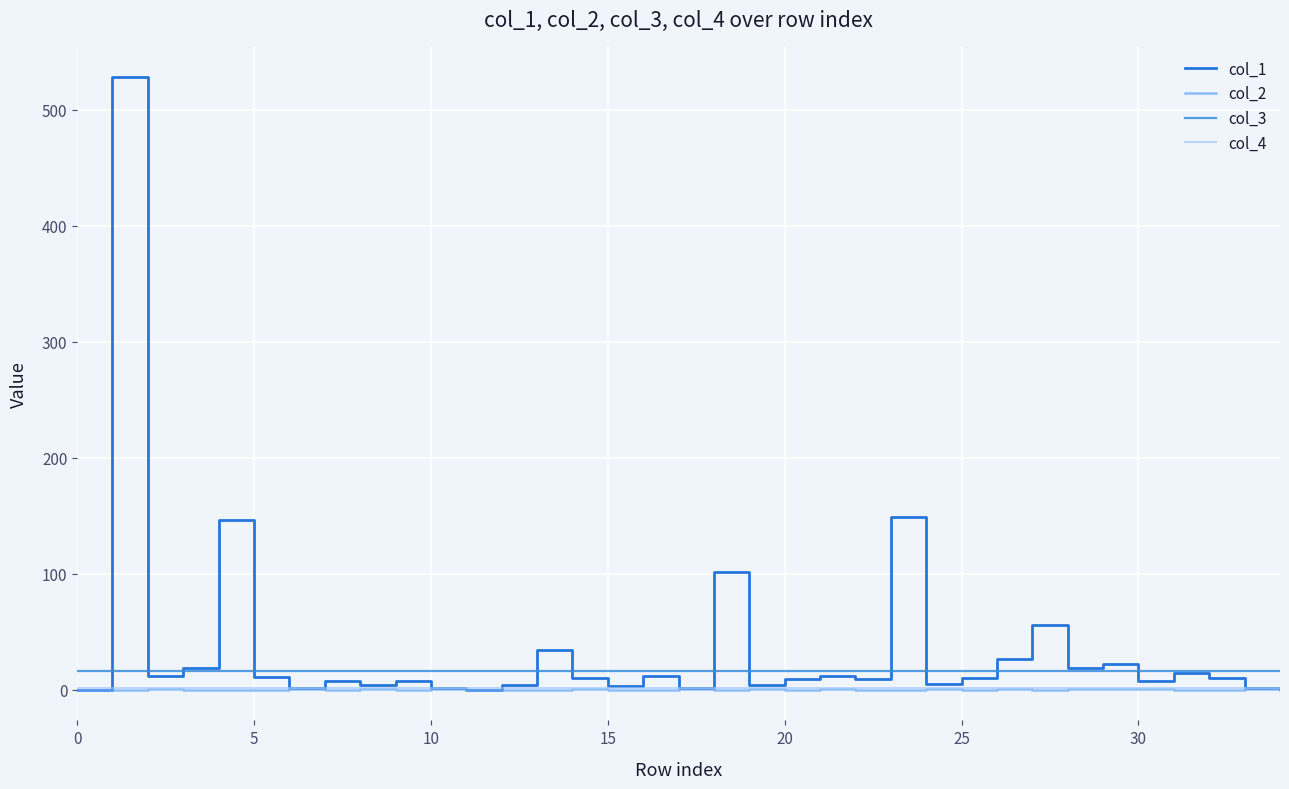

Count the number of data series in this chart.

4